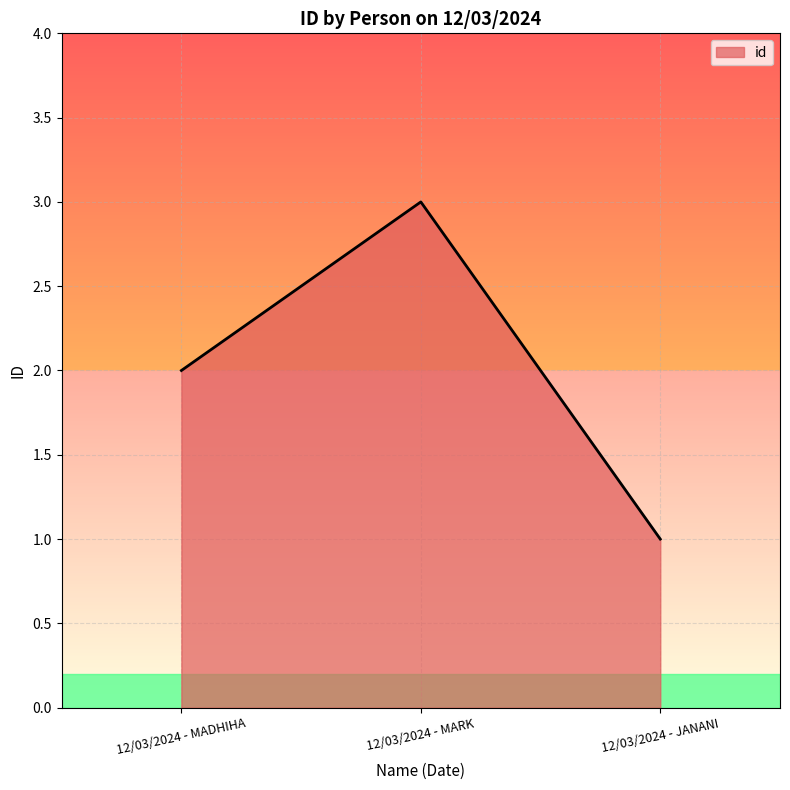

How many lines are shown in the chart?

1